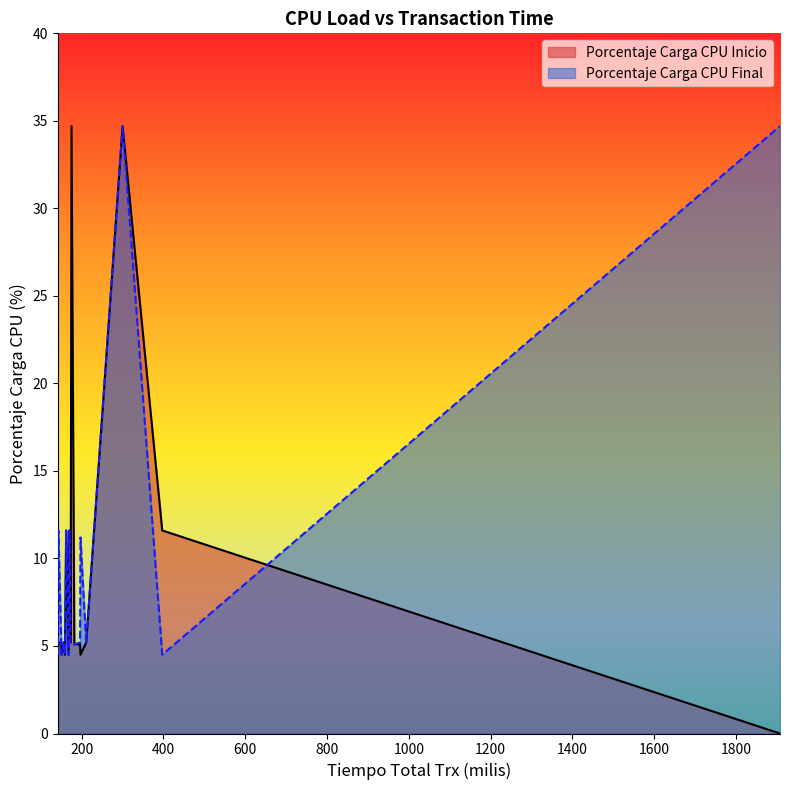

Which series has the widest spread of values?

Porcentaje Carga CPU Inicio